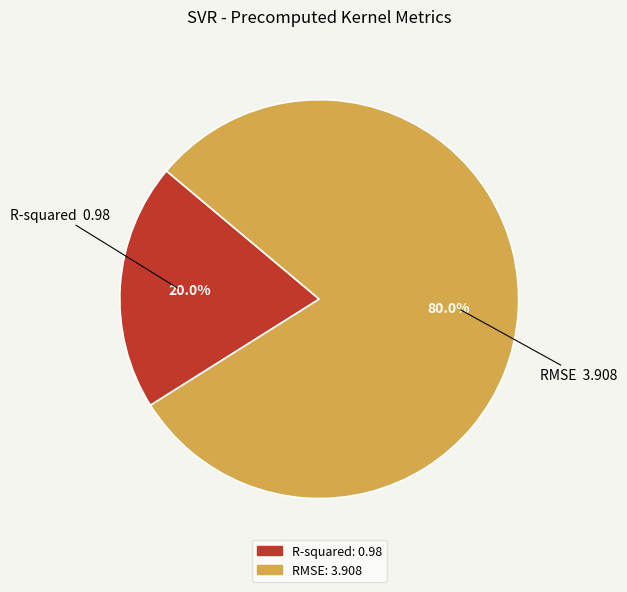

To the nearest percent, what is the combined percentage of R-squared and RMSE?

100%